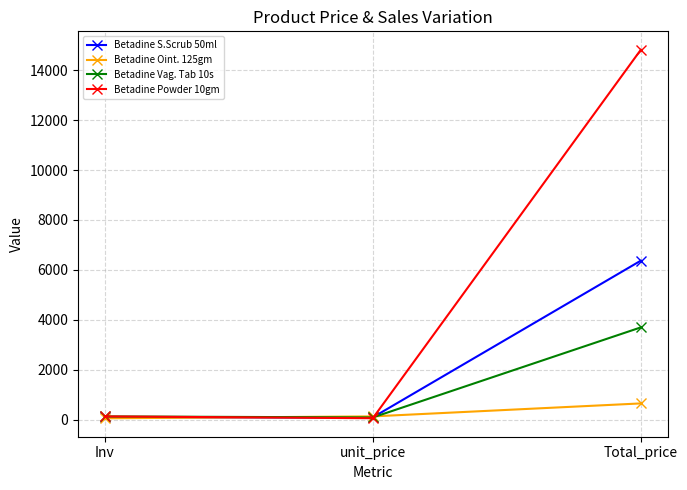

Read the Betadine Powder 10gm value at Inv.

130